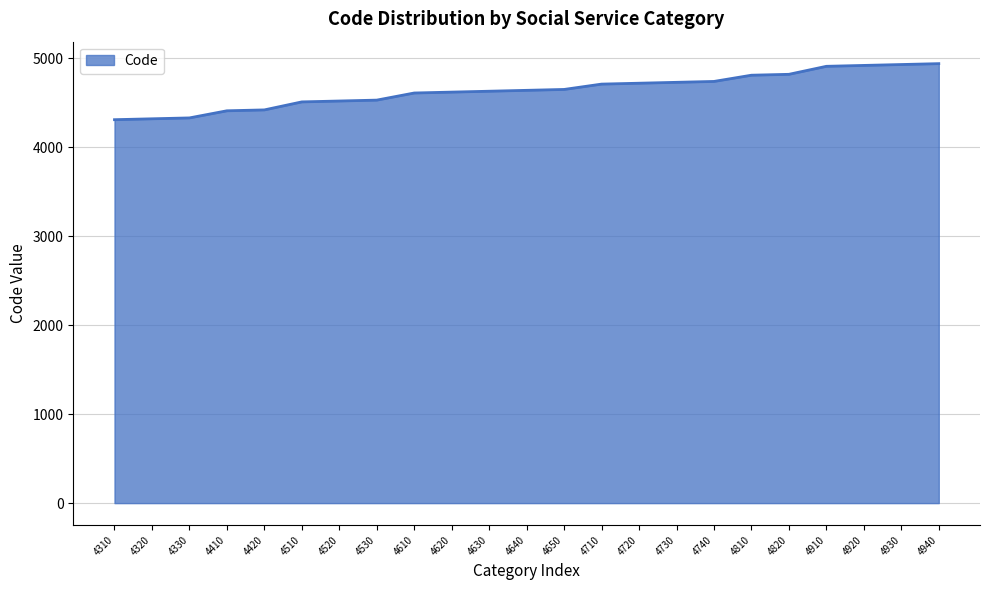

The chart shows a value of 1665 at 4940. True or false?

False